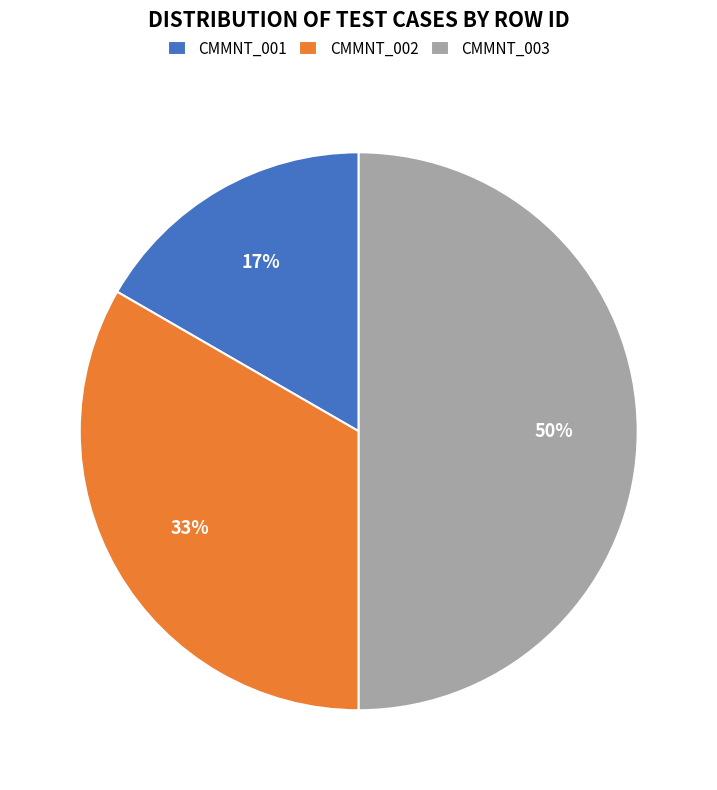

Which has a higher value, CMMNT_001 or CMMNT_003?

CMMNT_003